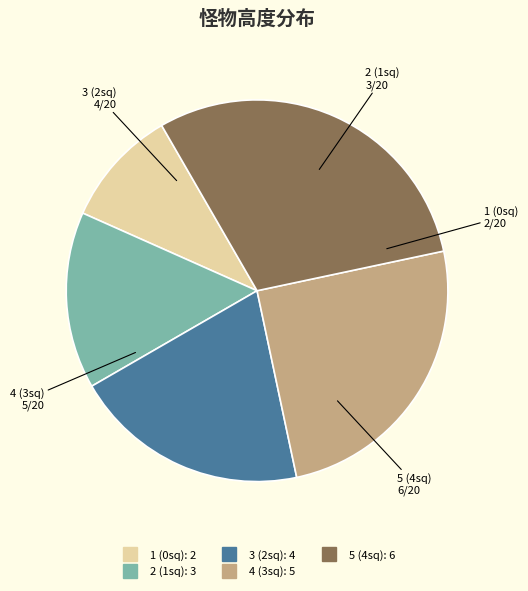

Between 1 (0sq) and 5 (4sq), which is larger?

5 (4sq)